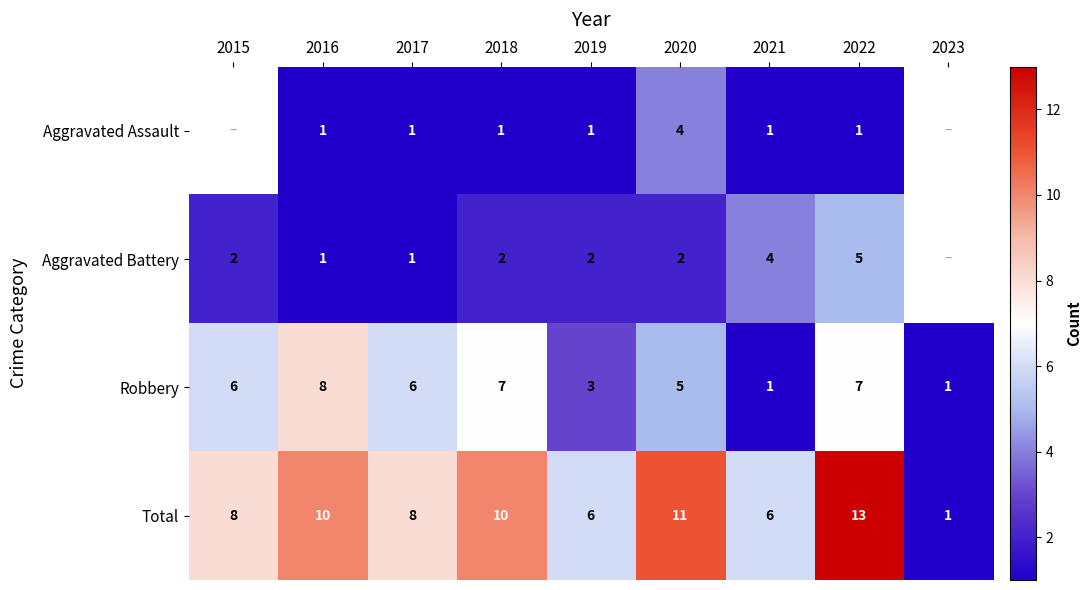

How many categories are shown in the chart?

9